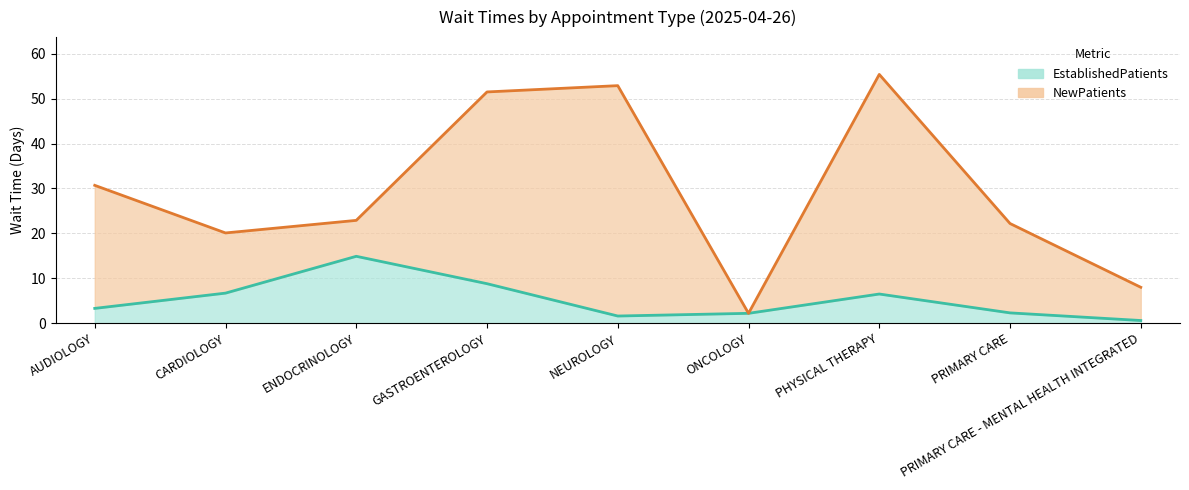

What value does the data have at AUDIOLOGY?

3.3